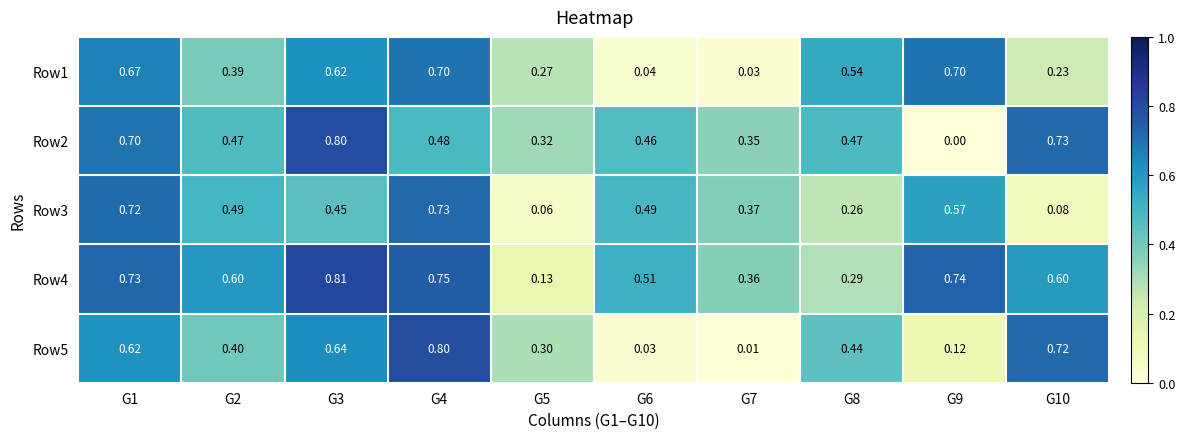

Is the value of Row2 at G8 greater than the value of Row3 at G8?

Yes